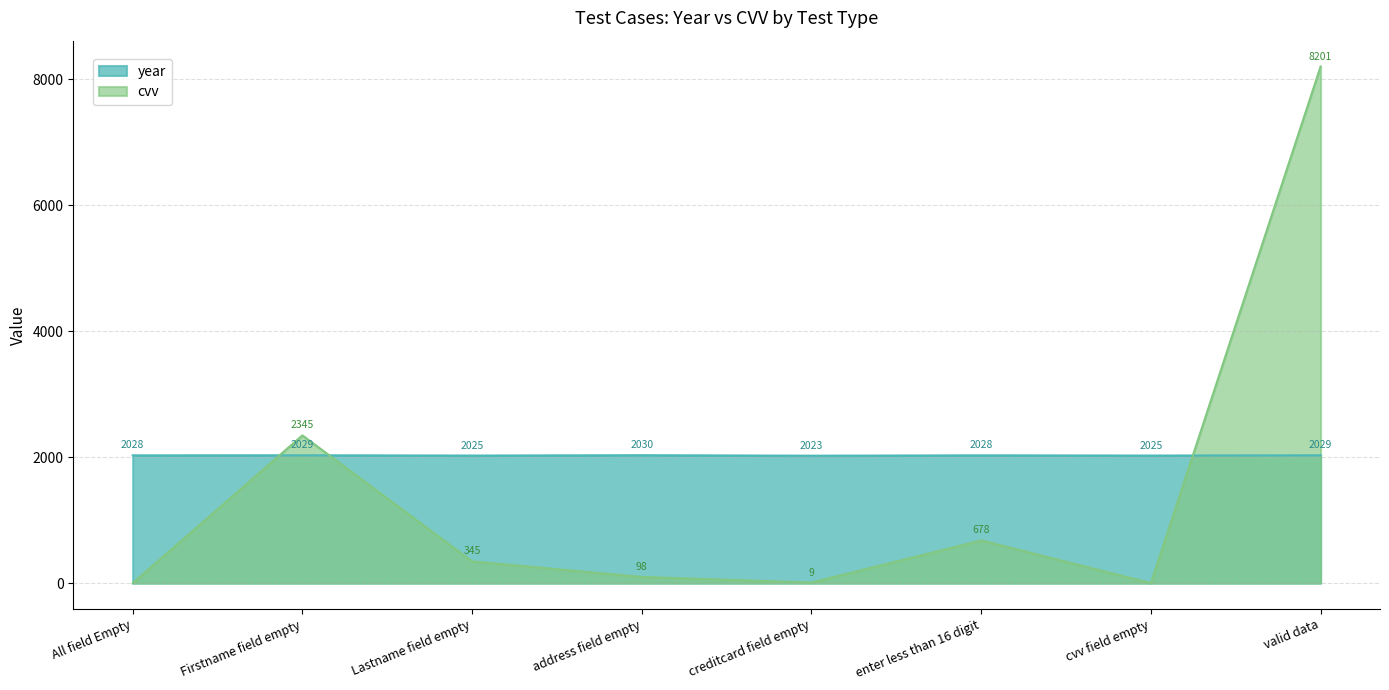

Is the value of cvv at All field Empty greater than the value of year at All field Empty?

No